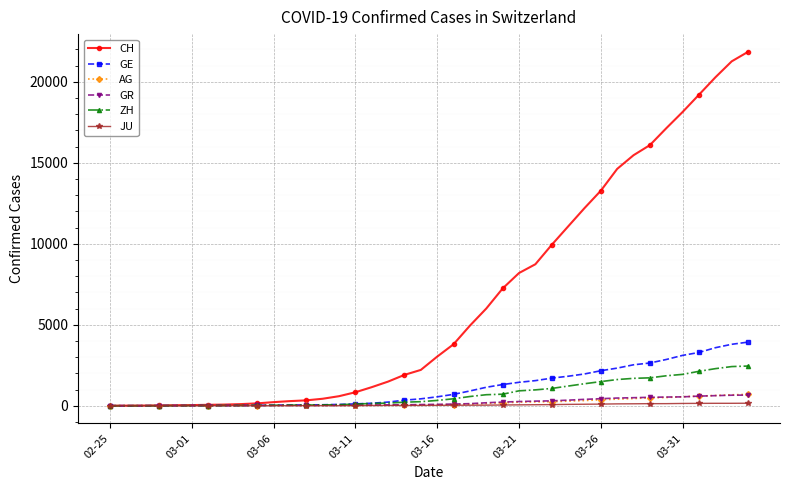

Which series has the largest total across all categories?

CH